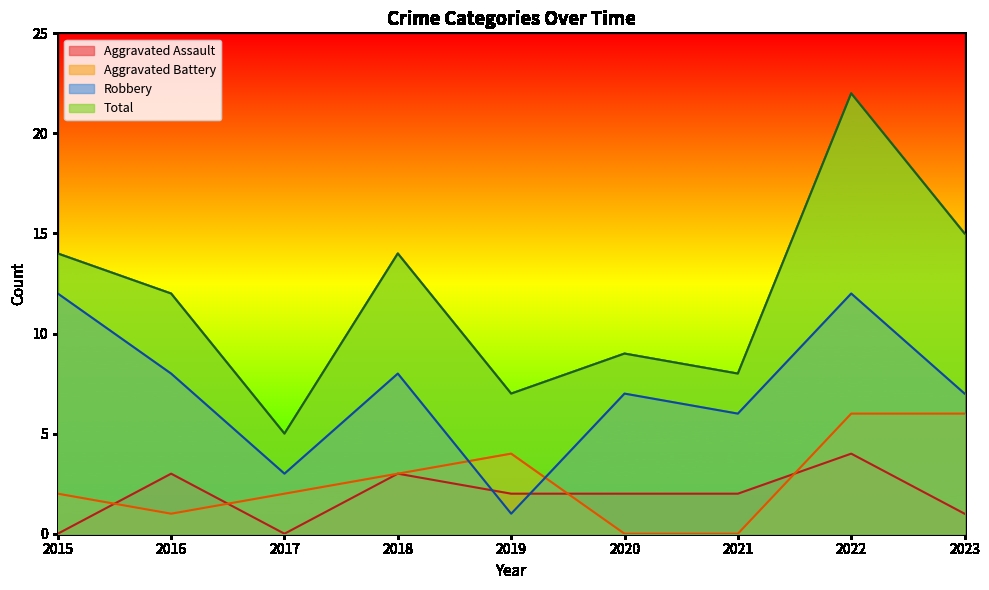

Where is the first local maximum for Robbery?

2018